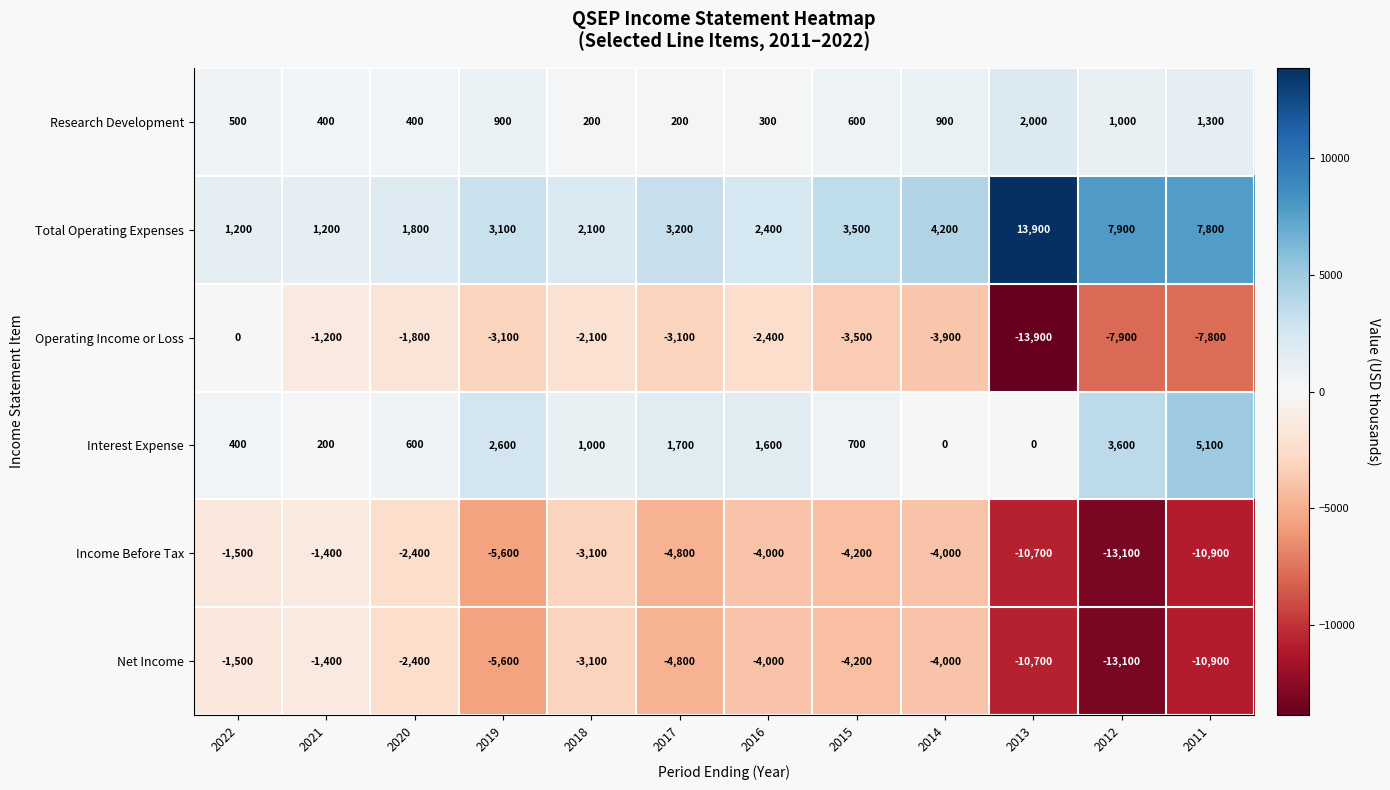

Which category has the highest value across all series?

2013